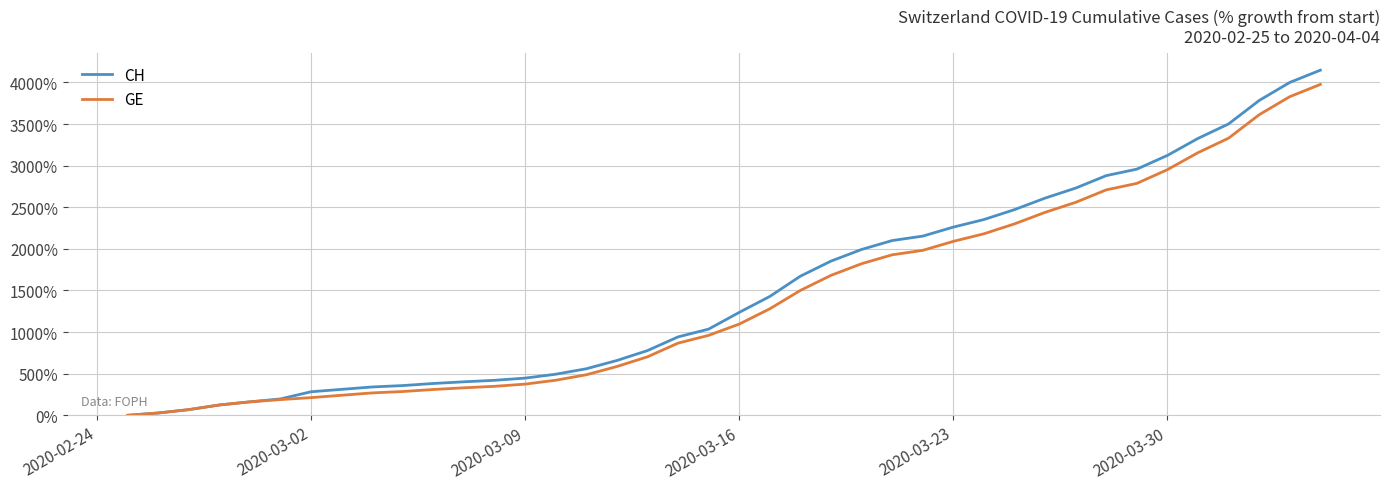

What is the maximum value for GE?

3975.7